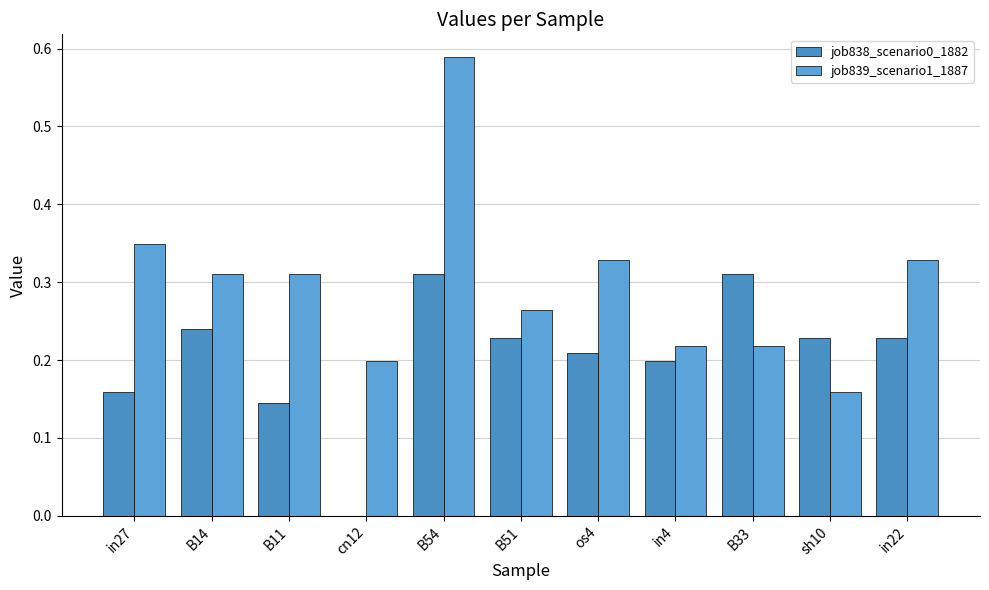

Reading left to right, what are all the values shown in this chart?

job838_scenario0_1882: 0.2	0.2	0.1	0.0	0.3	0.2	0.2	0.2	0.3	0.2	0.2
job839_scenario1_1887: 0.3	0.3	0.3	0.2	0.6	0.3	0.3	0.2	0.2	0.2	0.3